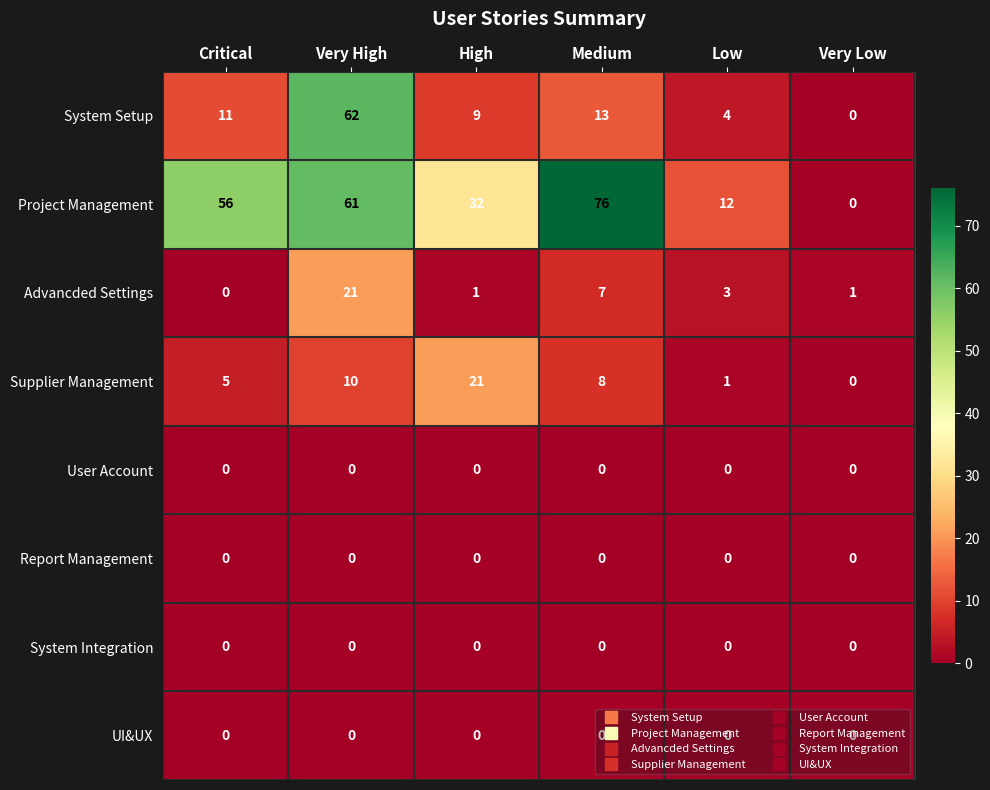

What is the spread (max minus min) of values at Medium?

76